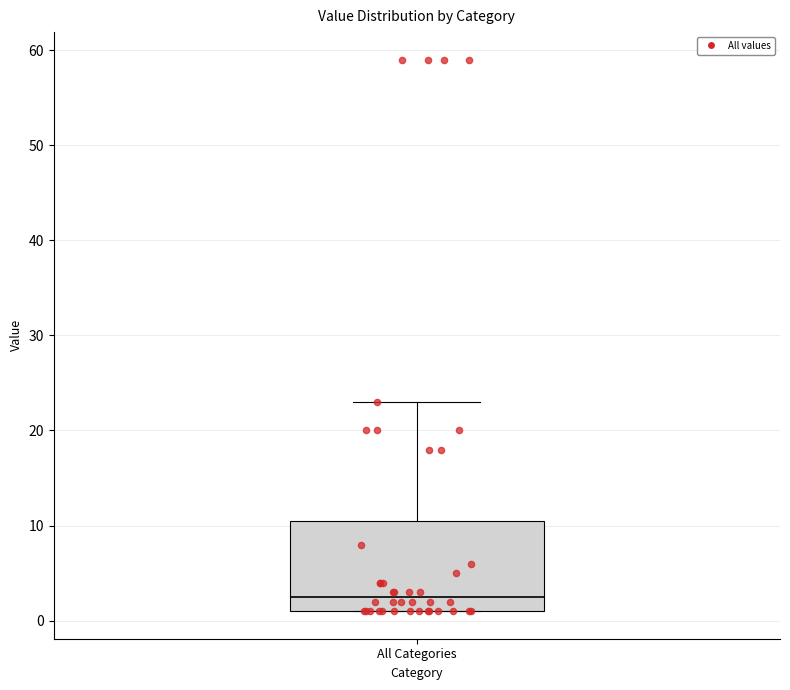

Where is the lower edge of the box for All Categories on the y-axis? The values are not printed on the chart, so give them approximately, as read against the axis.

1